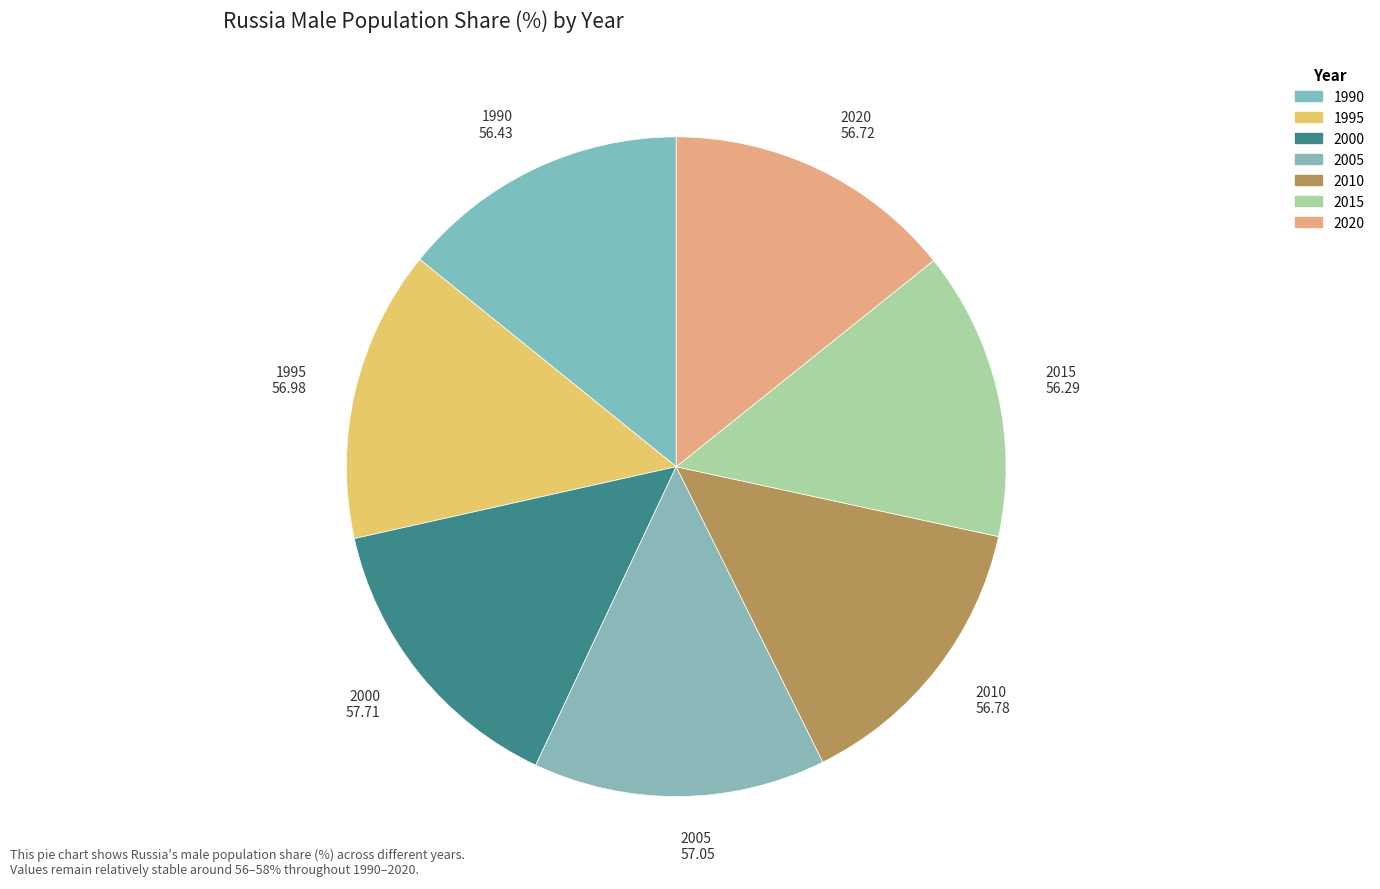

What percentage is the 2020 slice, to the nearest percent?

14%